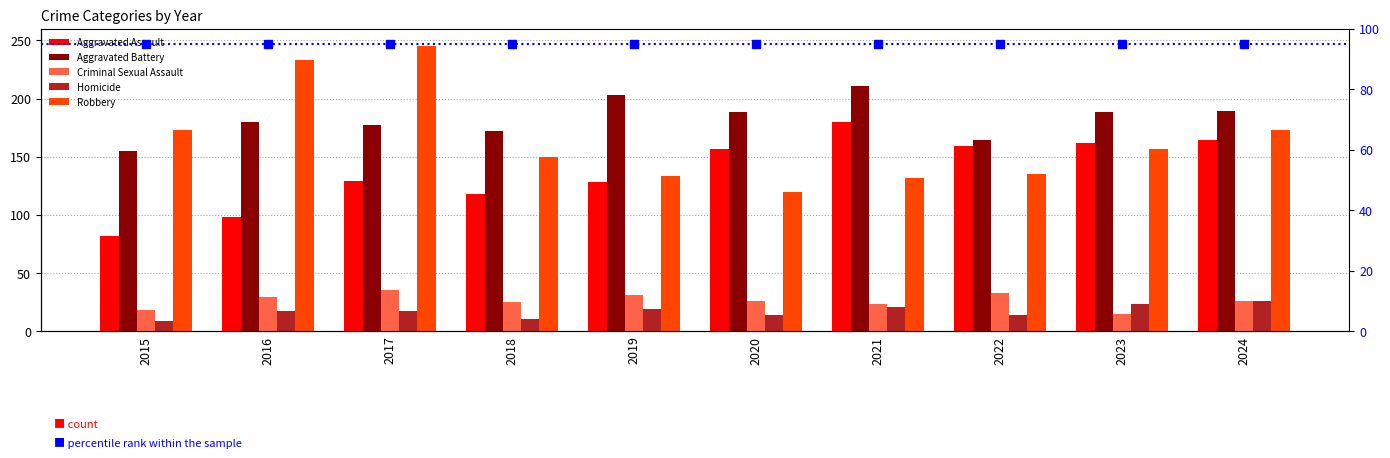

How many bars are there in total?

50